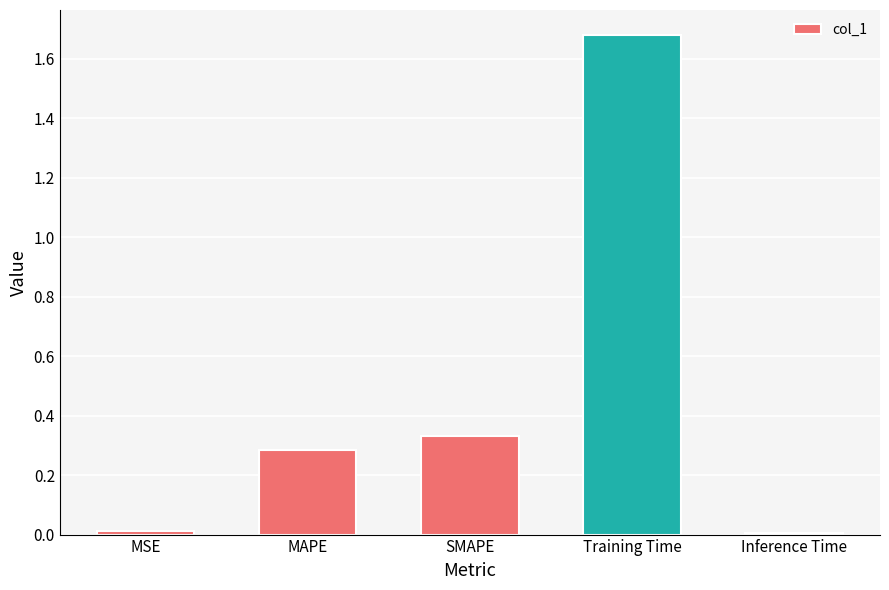

The chart shows a value of 2.2 at Training Time. True or false?

False